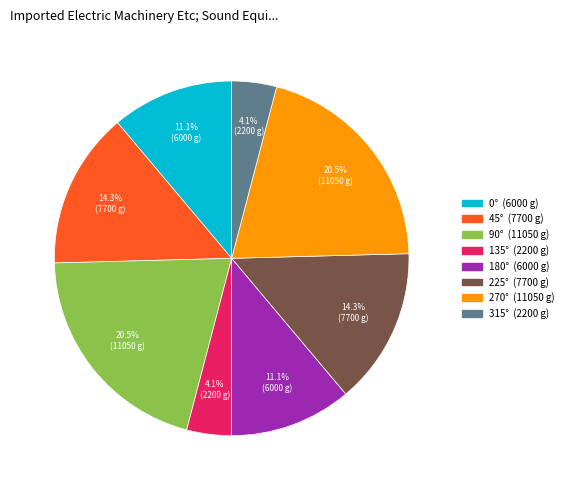

To the nearest percent, what is the difference between the largest and smallest slice percentages?

16%